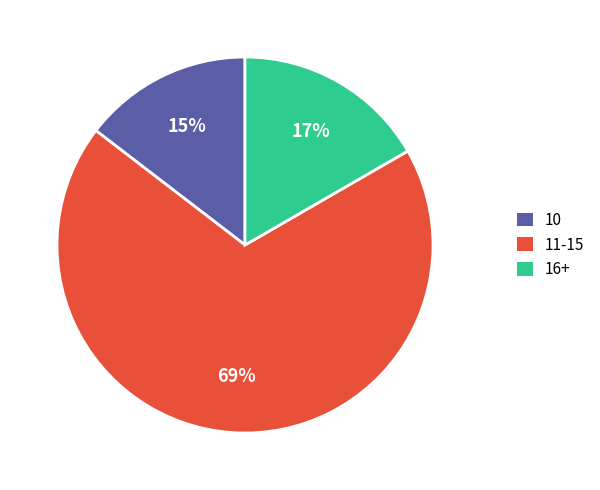

Which category has the smallest portion of the pie?

10